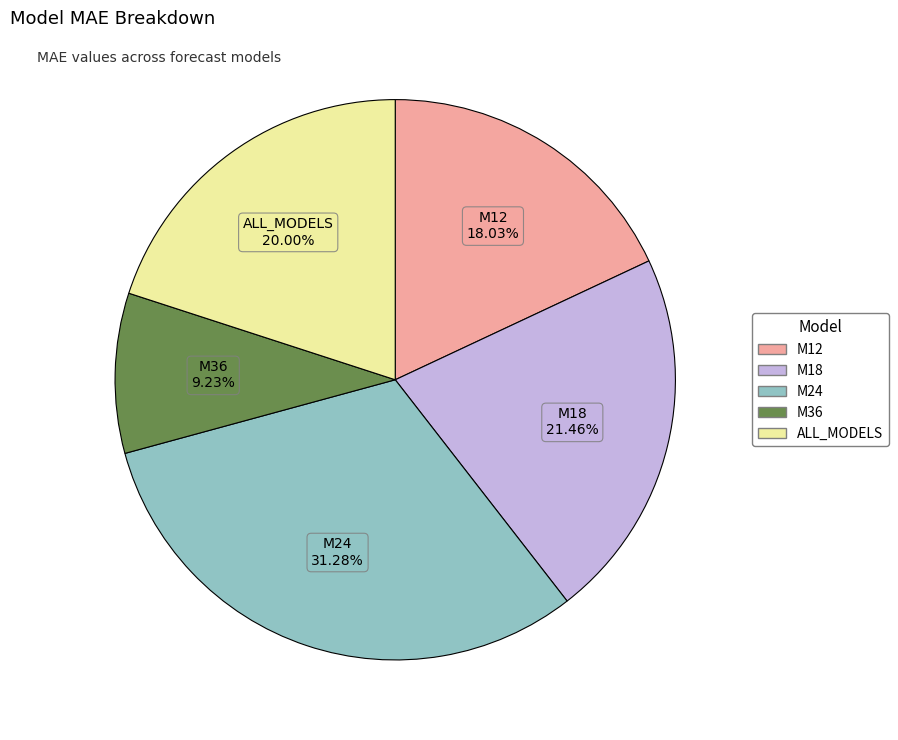

The M12 slice represents 27% of the pie. True or false?

False